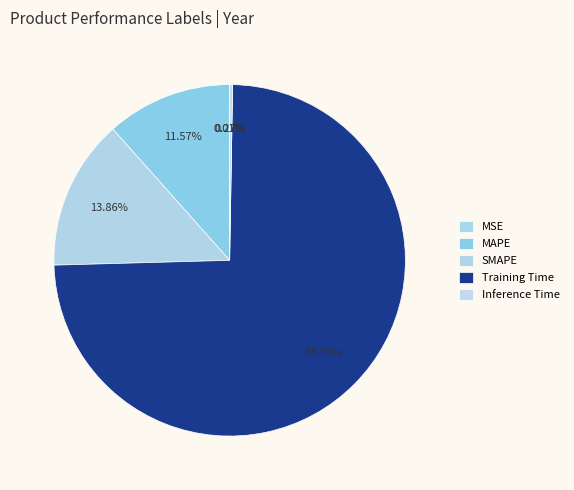

Does any single category account for the majority?

Yes